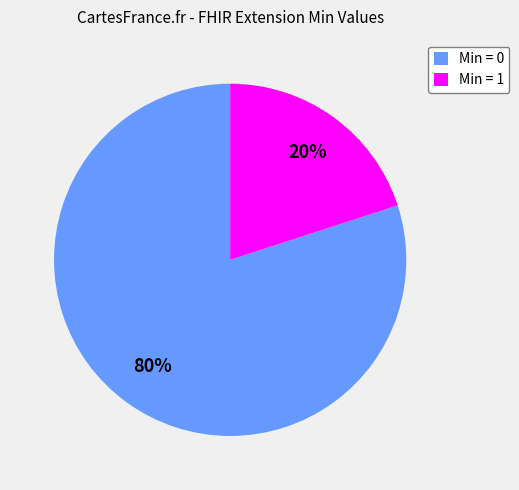

To the nearest percent, what is the difference between the Min = 1 and Min = 0 slice percentages?

60%